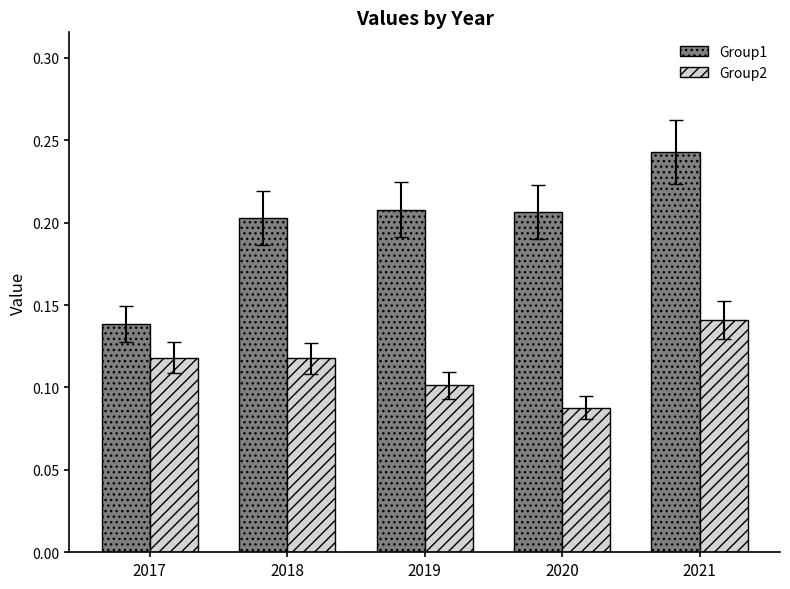

What are all the series names shown in the legend?

Group1, Group2